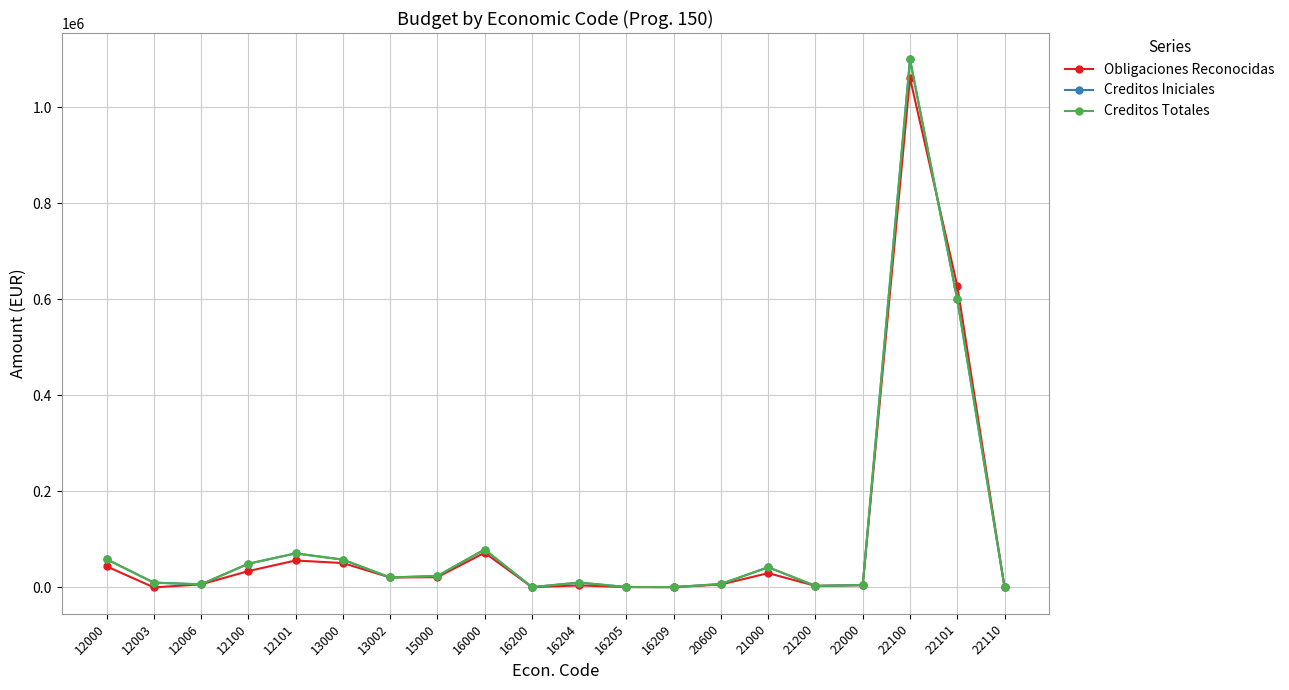

Does the chart have visible grid lines?

Yes